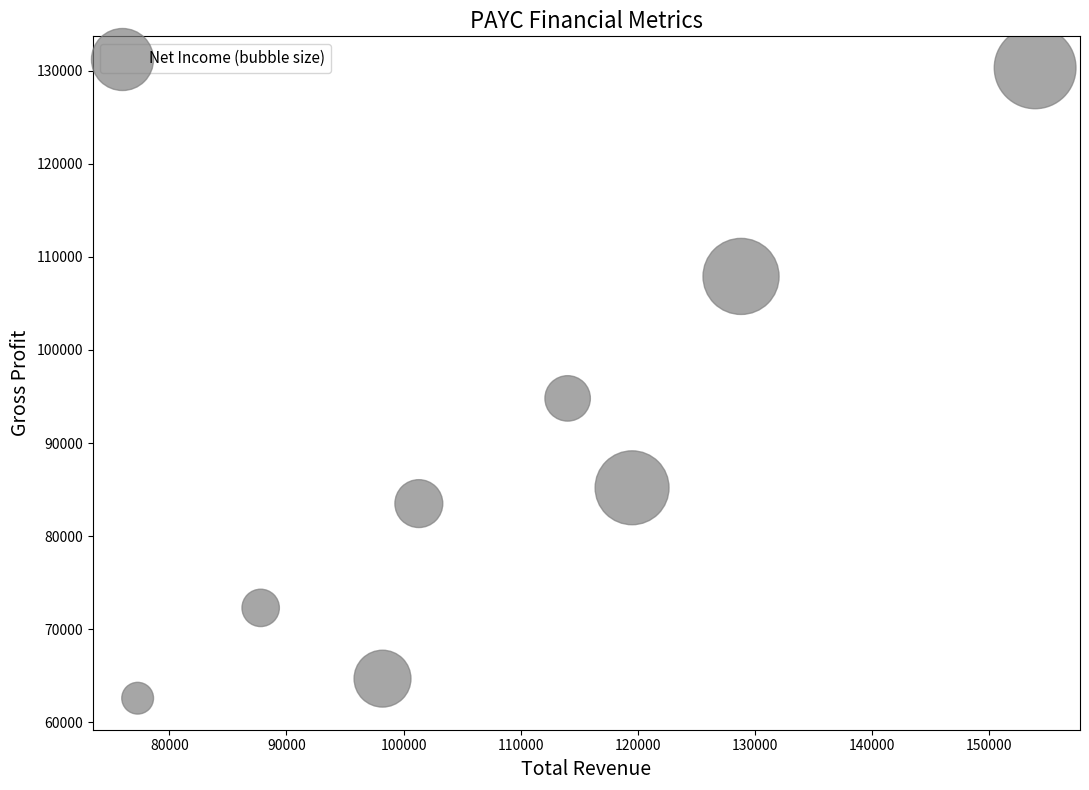

What Y value in the scatter plot is closest to 96450?

94800